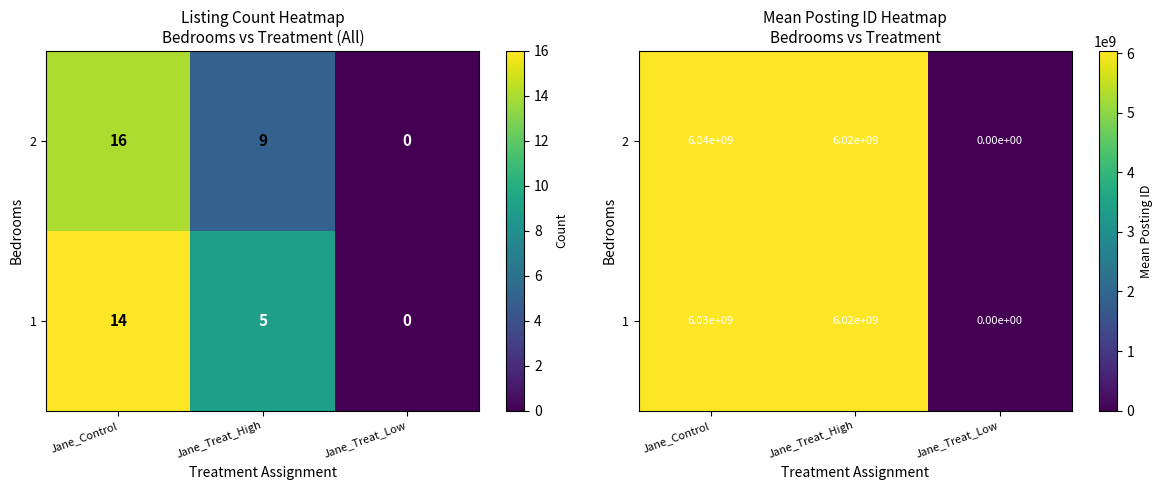

Rank the series by their maximum value, from highest to lowest.

1, 2